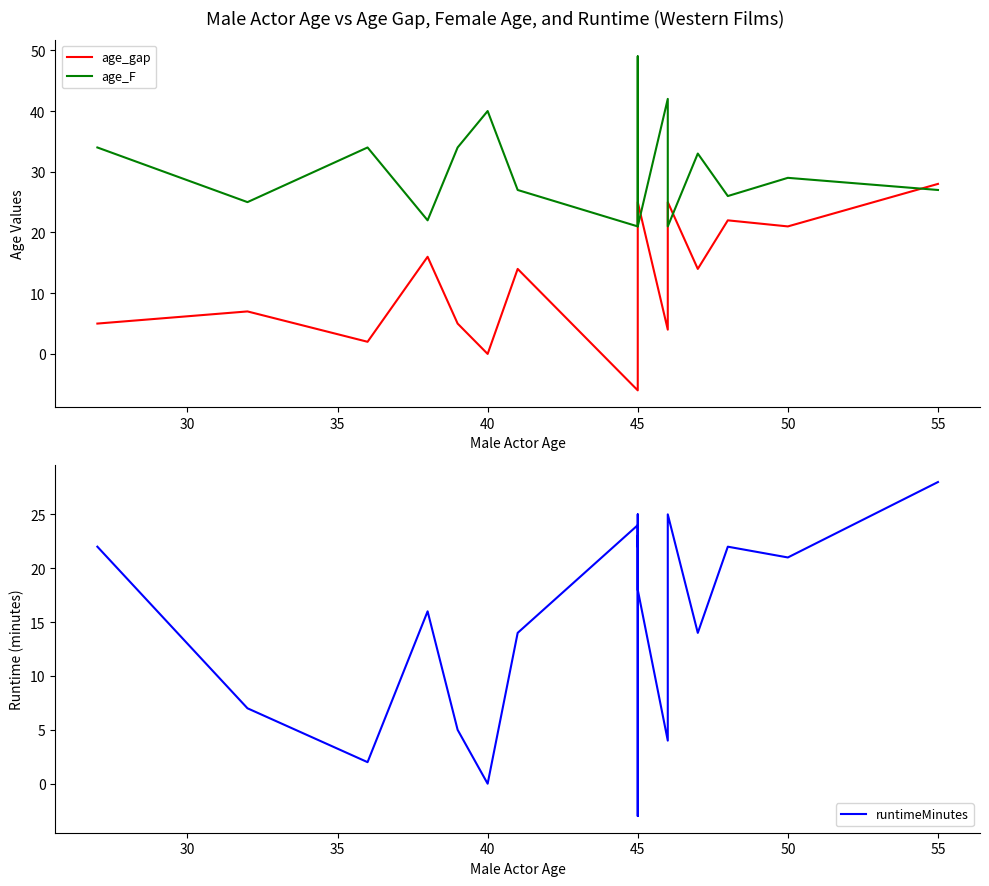

Which series has the largest range (max minus min)?

age_gap